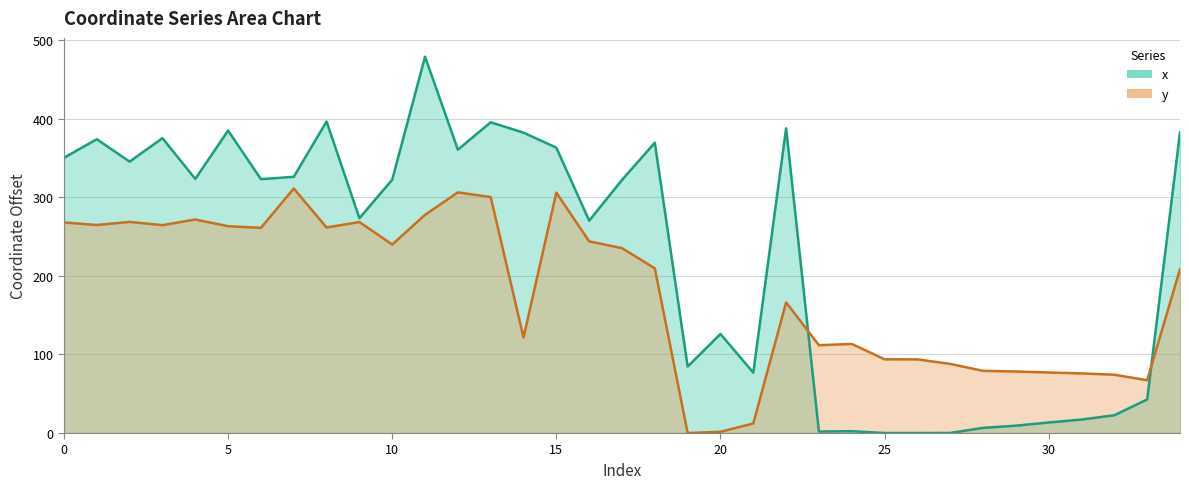

Is it true that x equals 6.6 at 28?

True